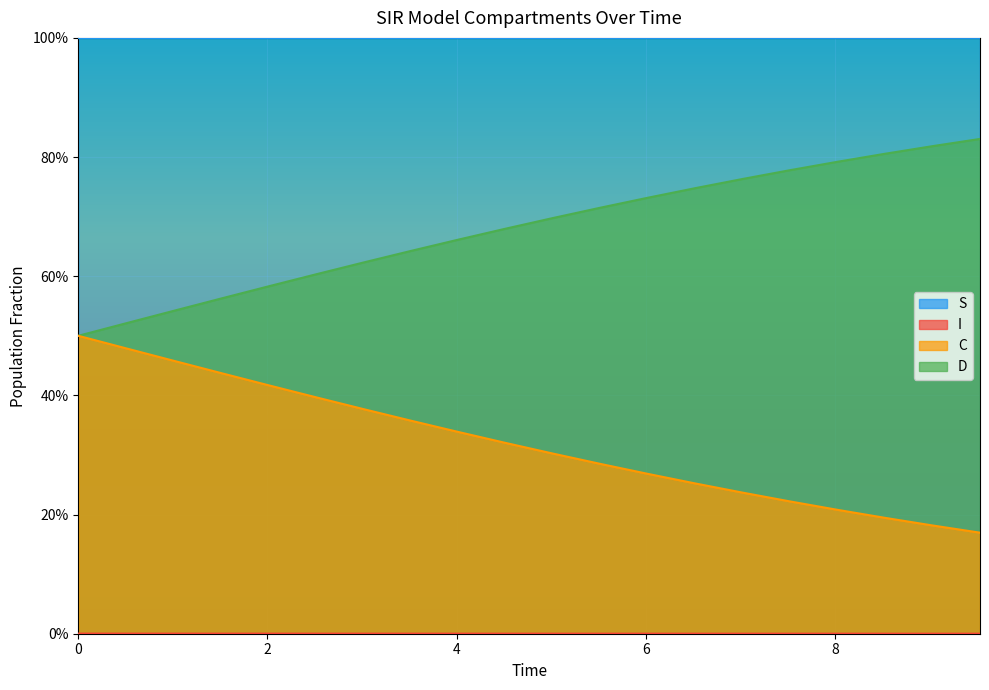

True or false: C has more than 1 points higher than both neighbors.

False